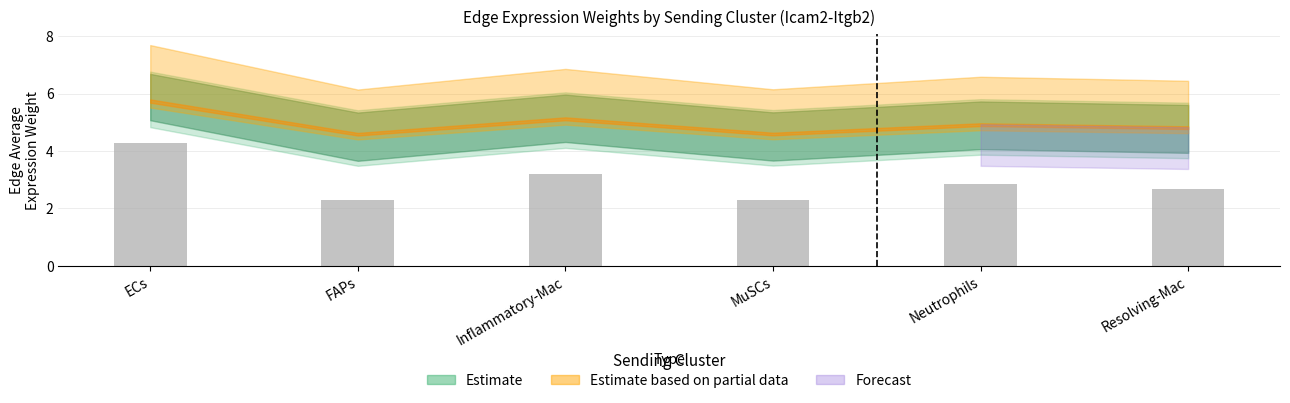

Reading left to right, transcribe all the data shown in this chart.

ECs=4.3	FAPs=2.3	Inflammatory-Mac=3.2	MuSCs=2.3	Neutrophils=2.9	Resolving-Mac=2.7